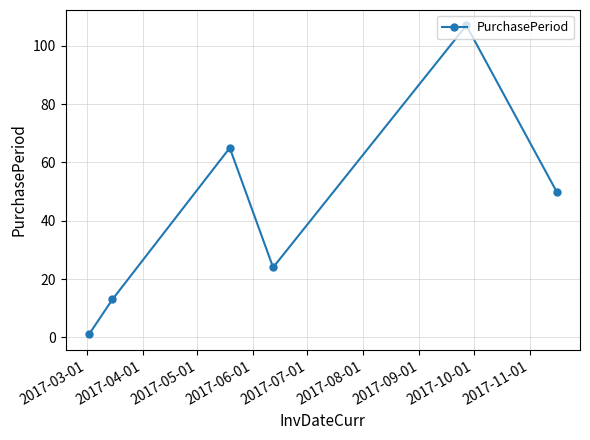

True or false: the data has more than 1 interior local peaks.

True